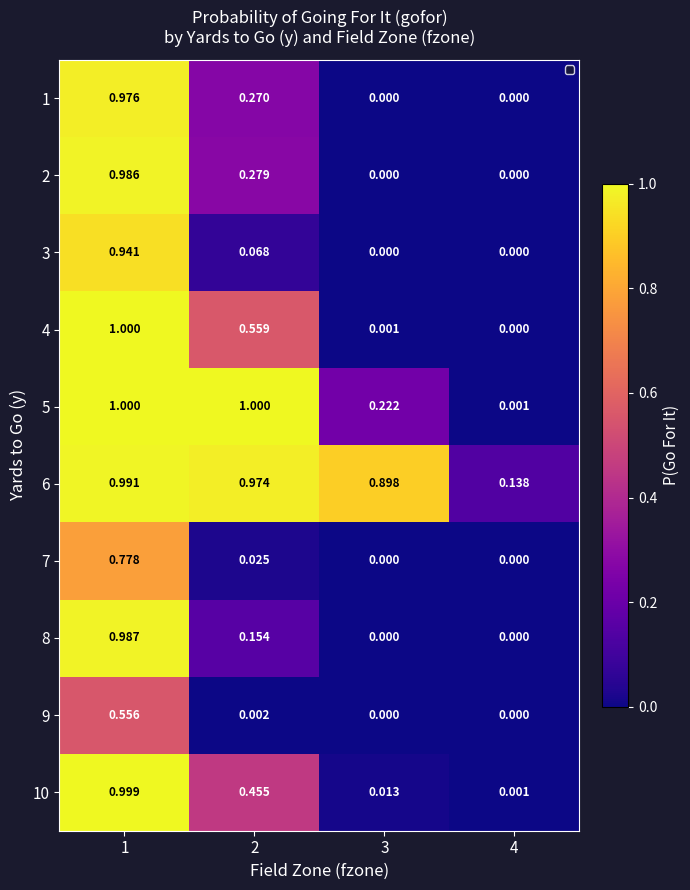

At how many categories does at least one series exceed 0?

4